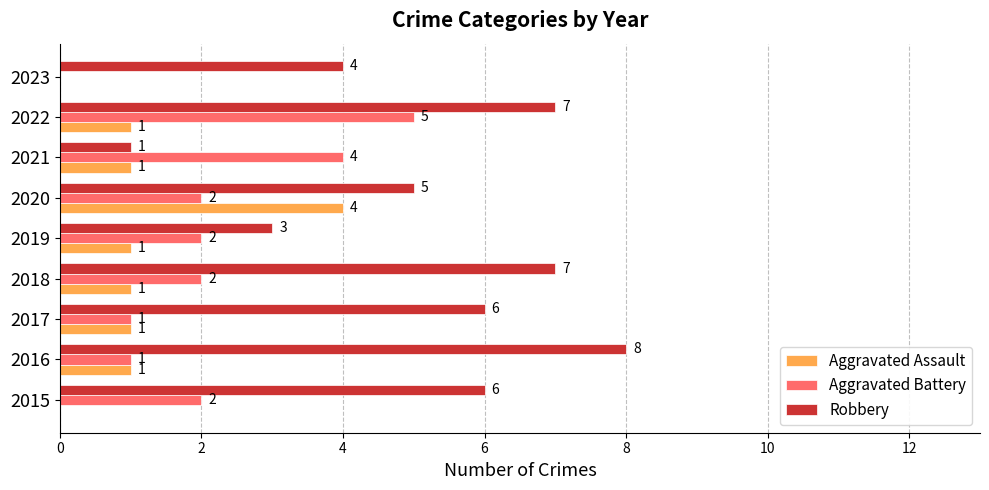

What is the sum of the Aggravated Battery values at 2019 and 2018?

4